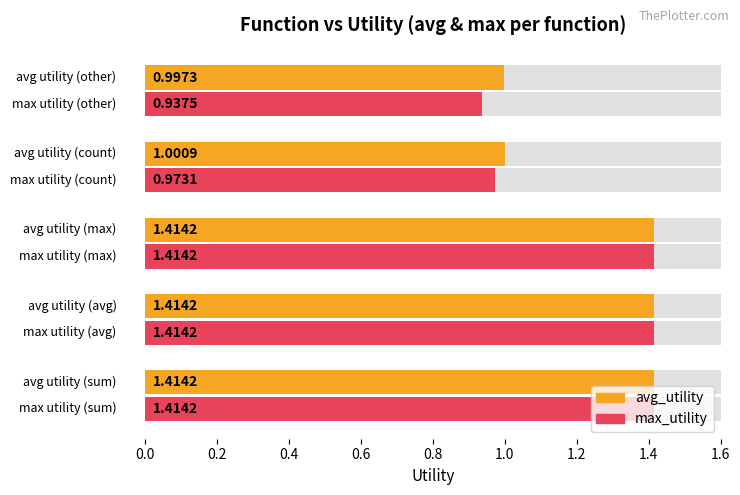

How many groups of bars are there?

5